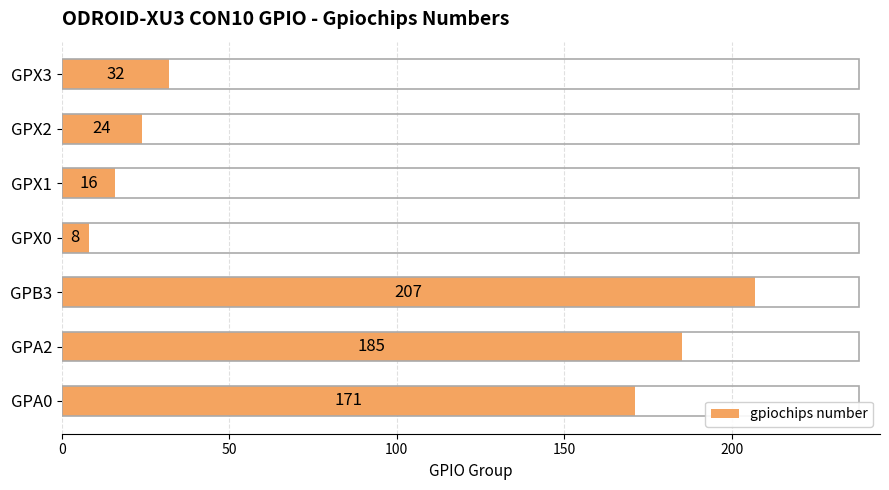

The chart shows a value of 16 at GPX1. True or false?

True